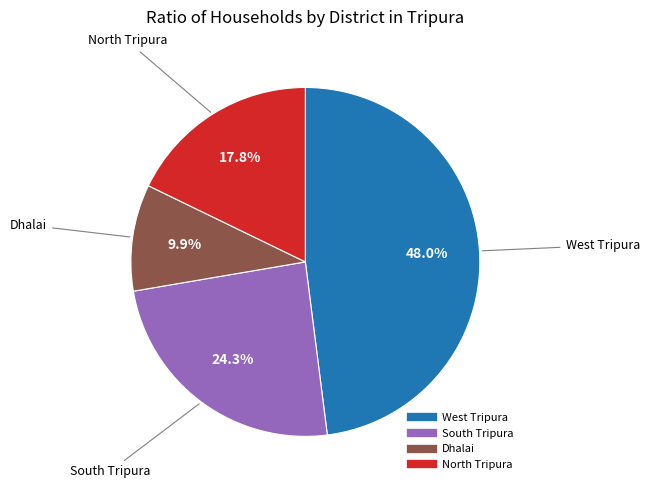

Combined, what portion of the pie is West Tripura and North Tripura?

65.8%